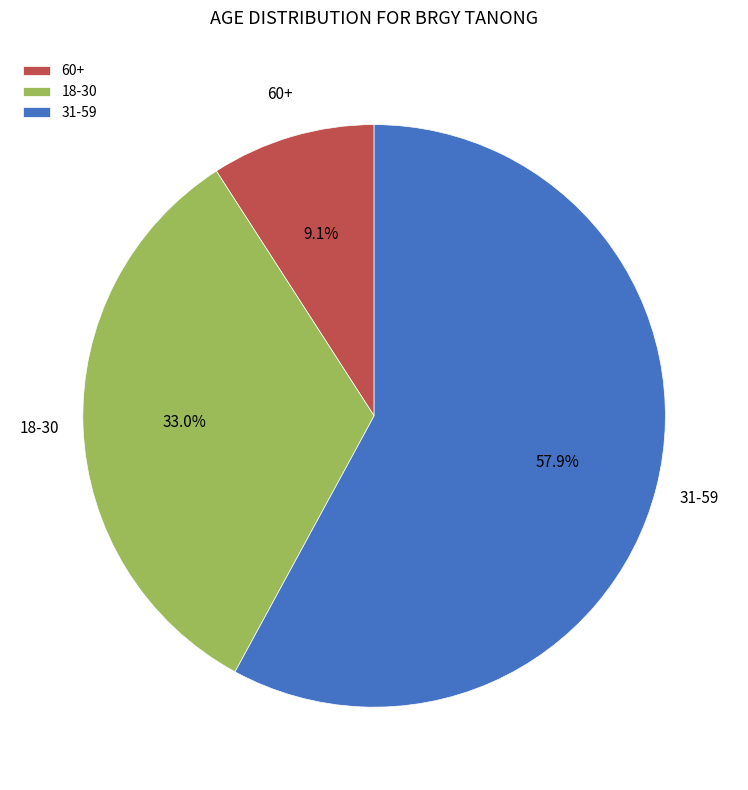

What is the largest slice in the pie chart?

31-59